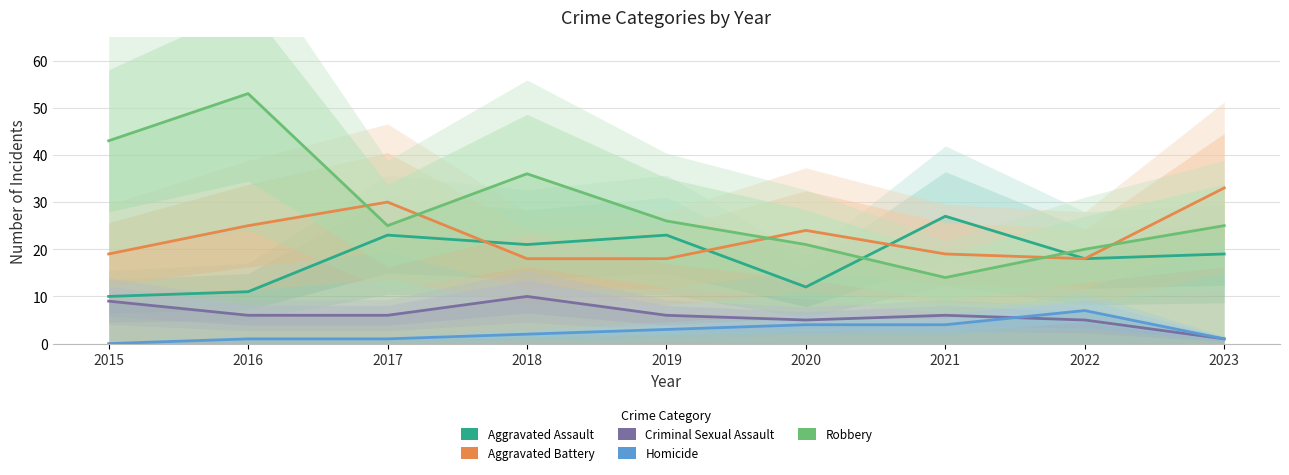

Where is Robbery nearest to the value 33?

2018